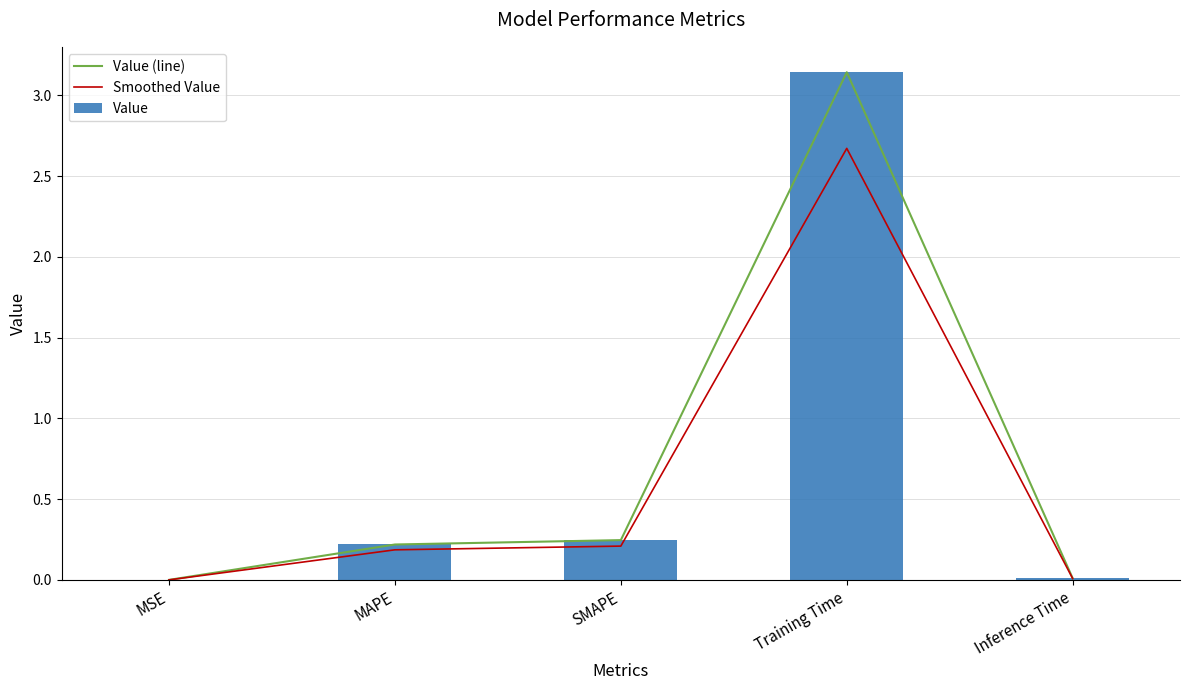

What is the highest value of the Smoothed Value series?

2.7